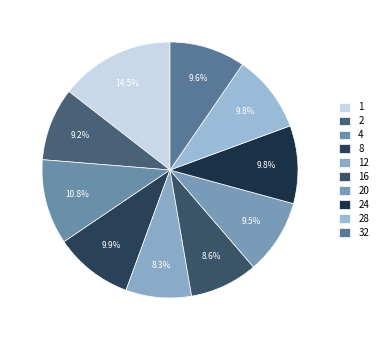

Is it true that 16 is 1% of the pie?

False